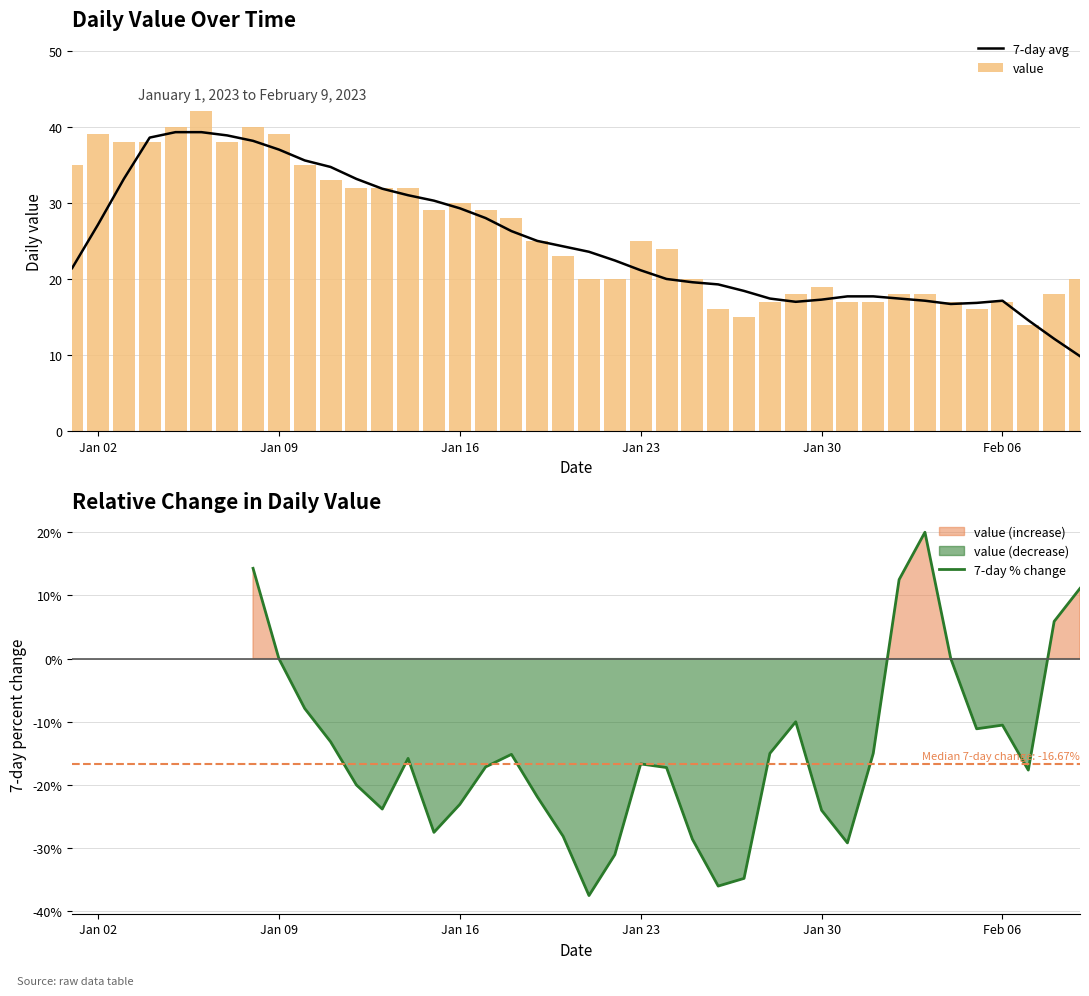

At how many categories does at least one series exceed 30?

15